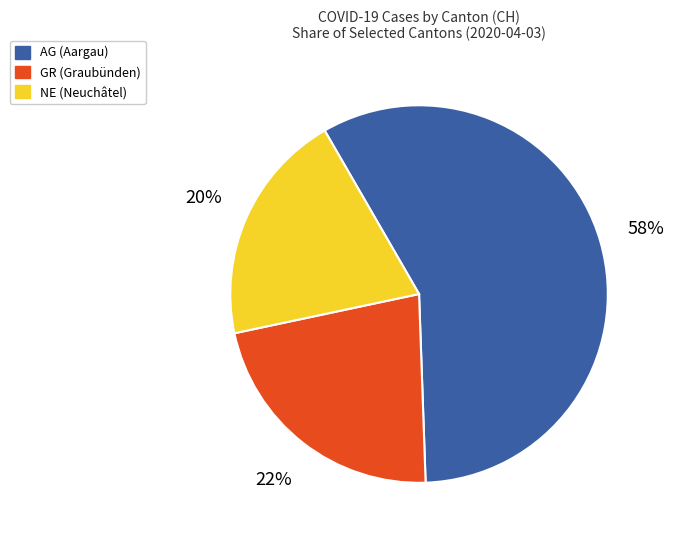

To the nearest percent, what is the average slice percentage?

33%